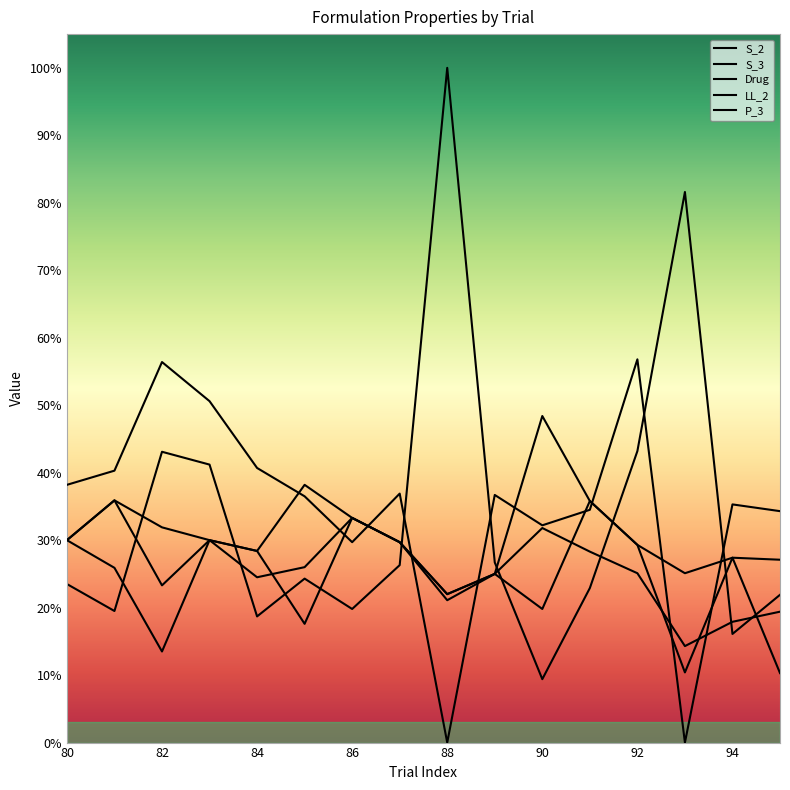

Which category has the highest value across all series?

88